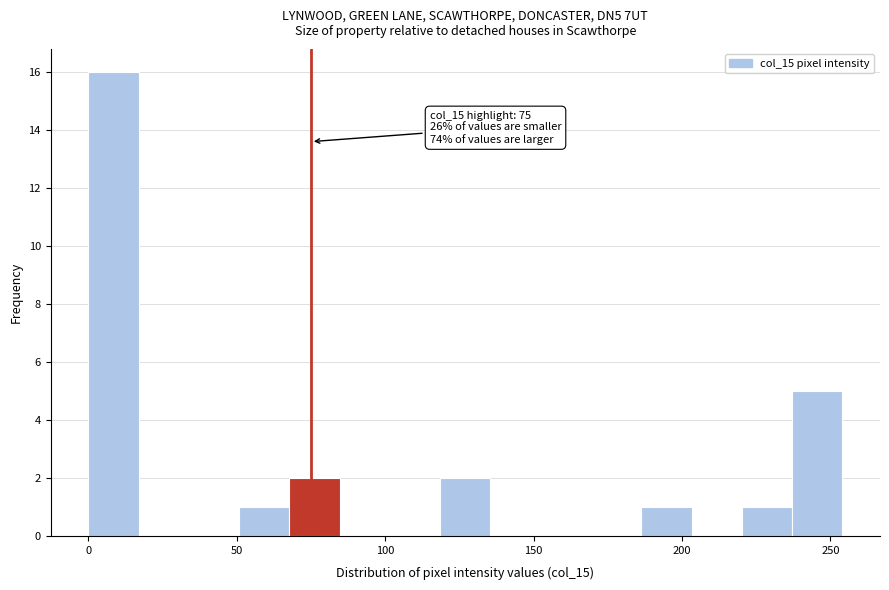

Around what value on the x-axis is the tallest bar? Give the approximate position of its centre, as read against the axis.

10